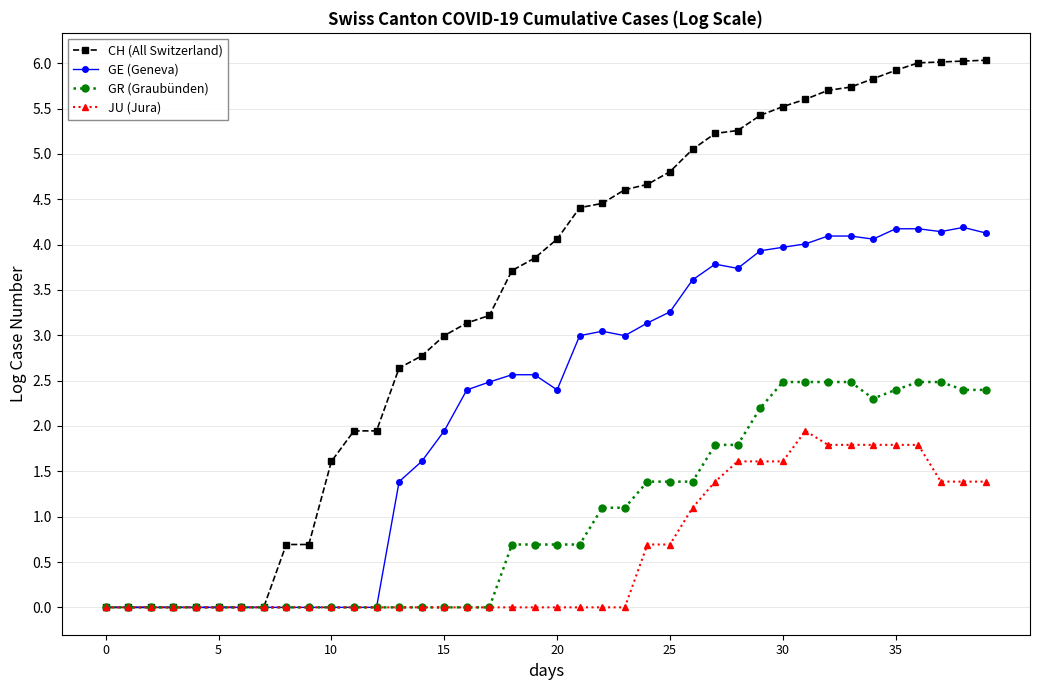

Which series has the largest total across all categories?

CH (All Switzerland)